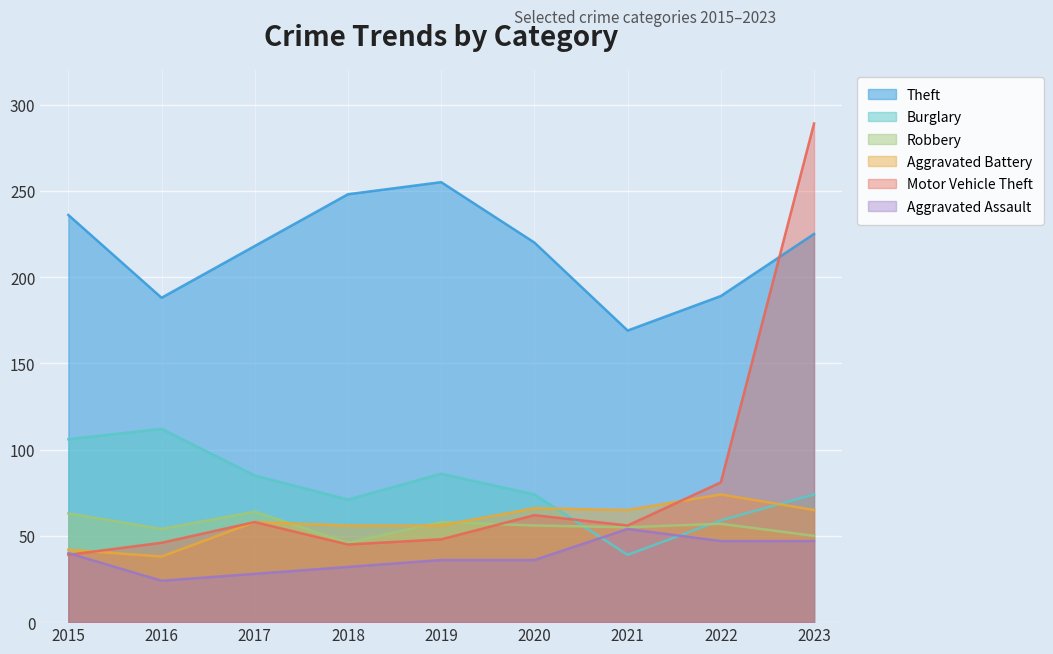

Rank the categories by Aggravated Assault value from lowest to highest.

2016, 2017, 2018, 2019, 2020, 2015, 2022, 2023, 2021